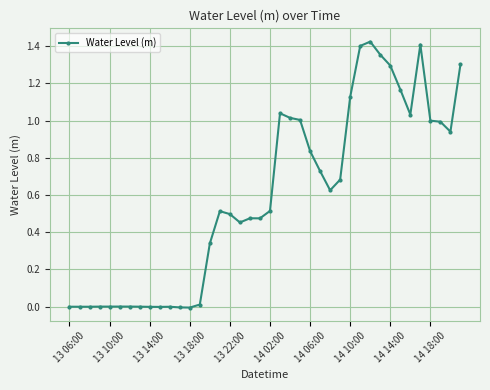

How many lines are shown in the chart?

1